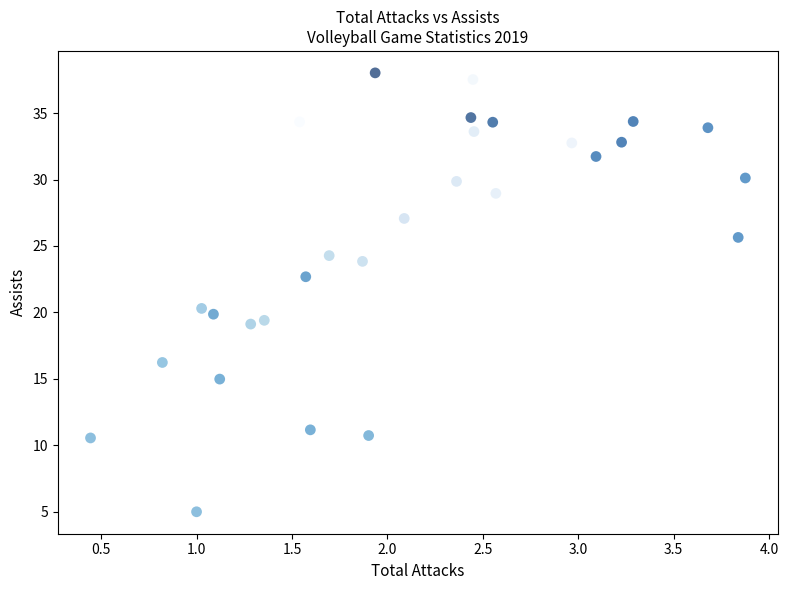

What is the range of X values (max minus min)?

3.4